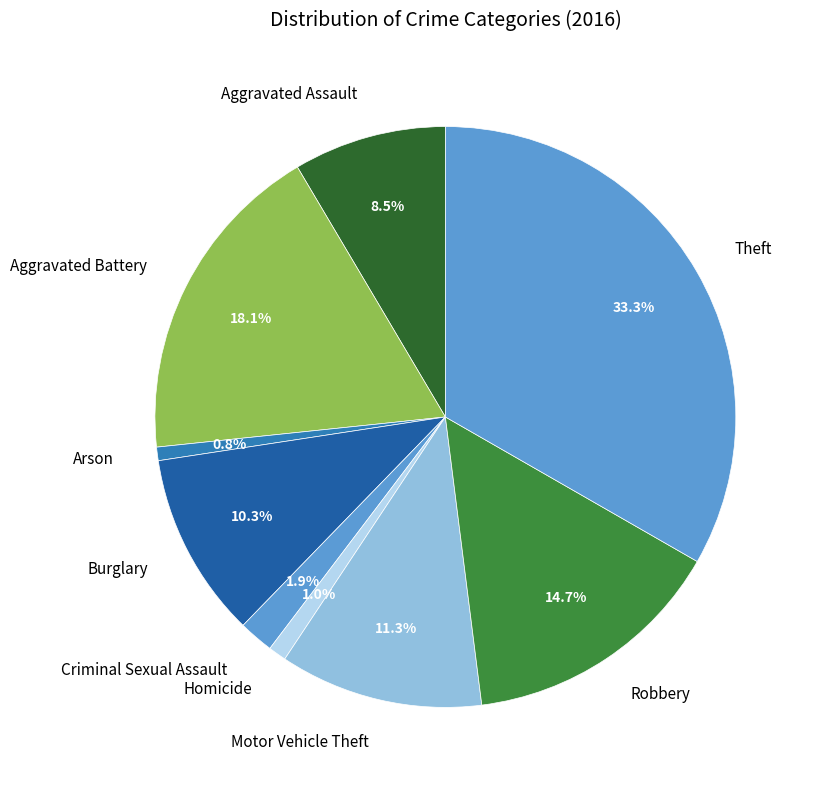

Does Burglary account for over 50% of the chart?

No